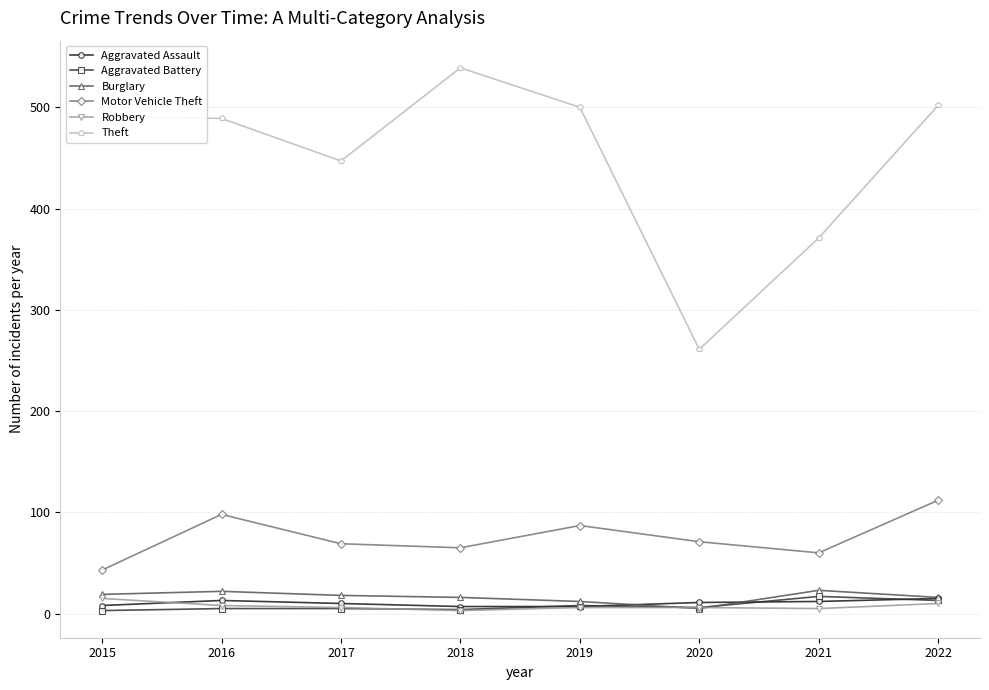

What is the value of the Burglary point at the 7th from the left?

23